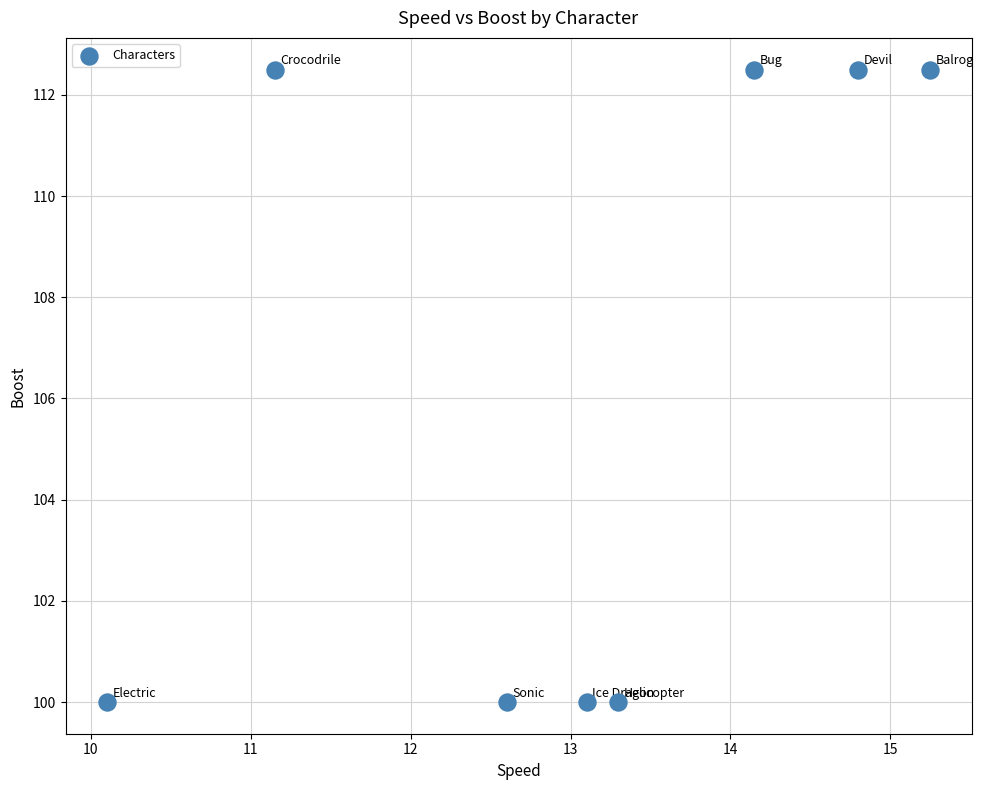

What is the range of Y values (max minus min)?

12.5